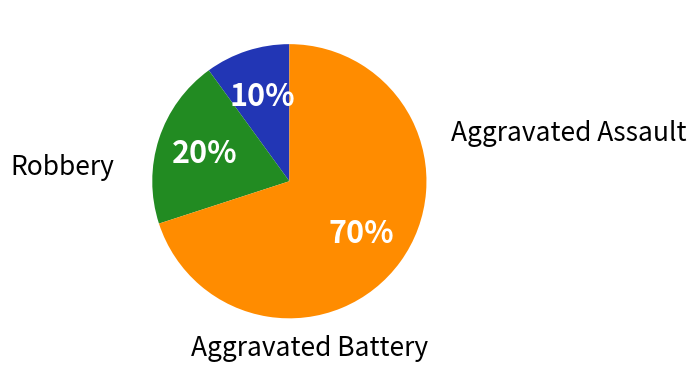

Which category has the smallest portion of the pie?

Aggravated Assault